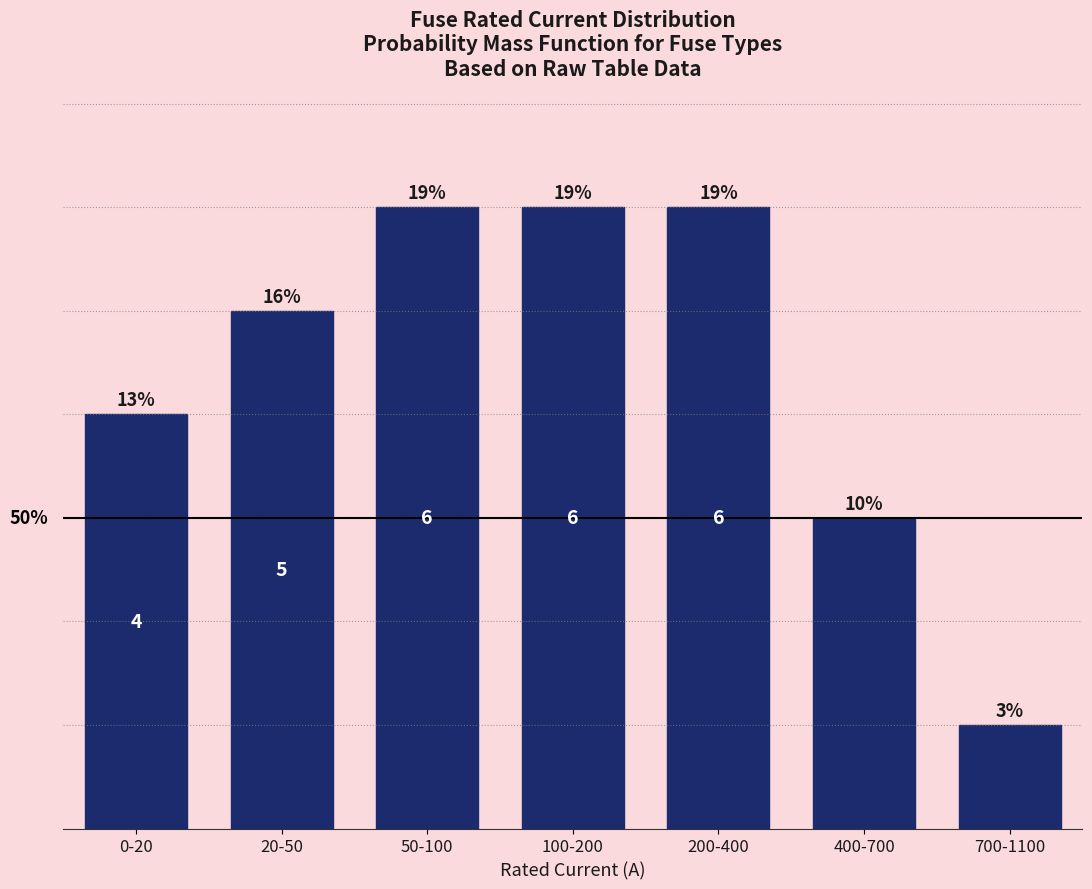

Does the chart contain any negative values?

No